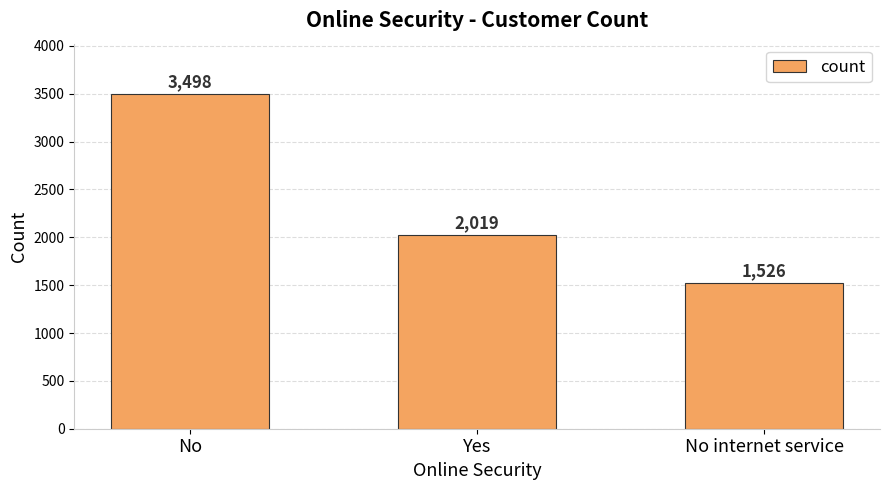

How many categories are shown in the chart?

3